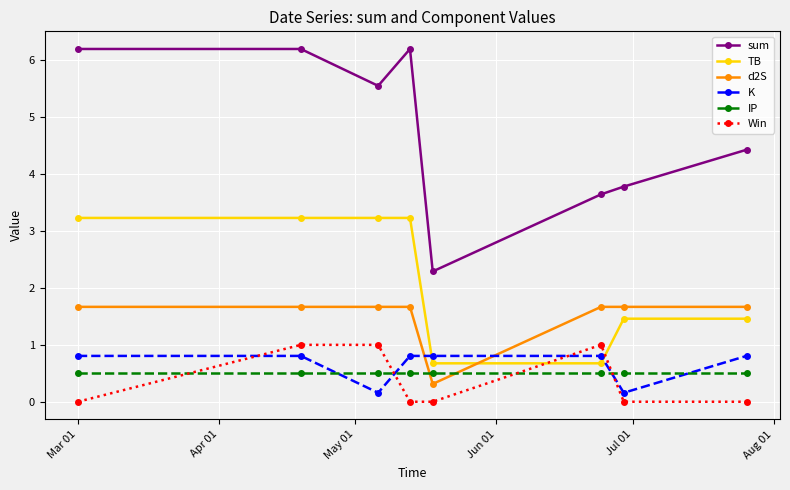

At how many categories does at least one series exceed 3?

7